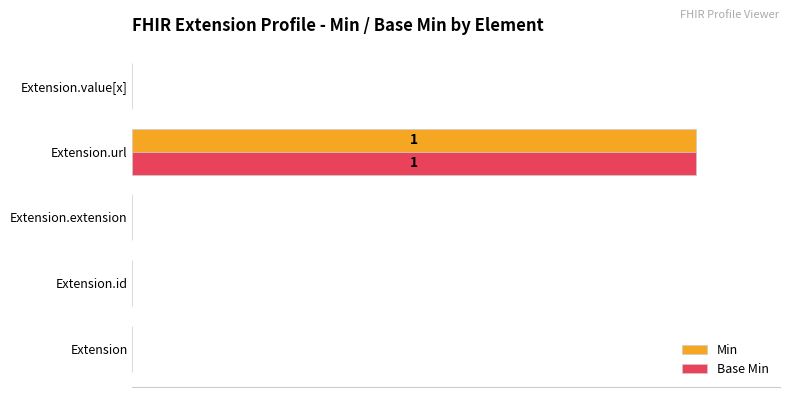

What are all the series names shown in the legend?

Min, Base Min